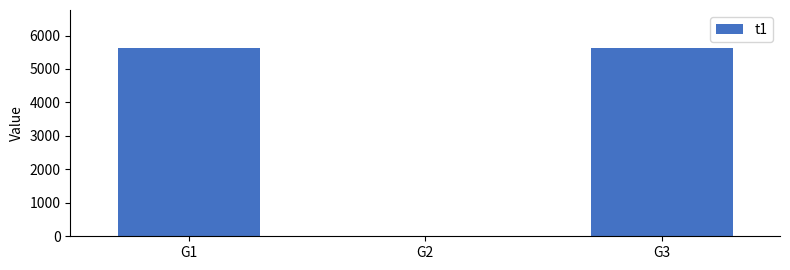

True or false: the data shows 5636 at G3.

True